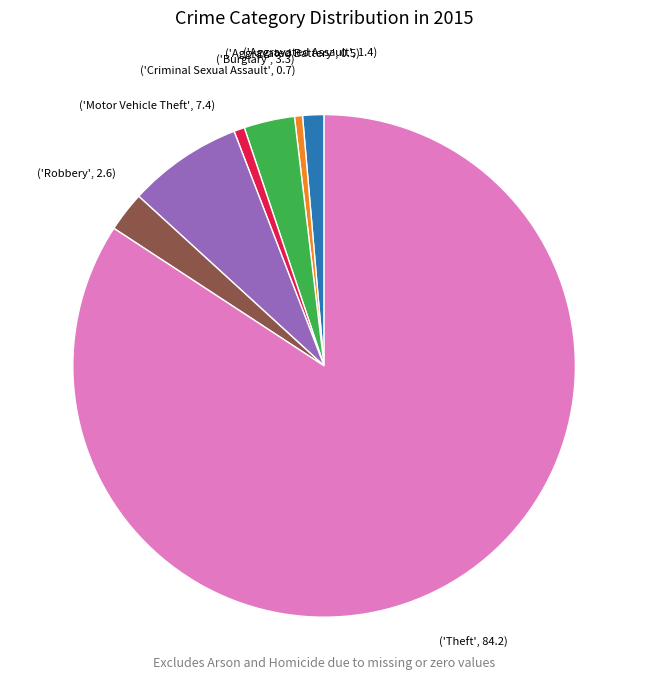

Count the number of slices in the pie.

7